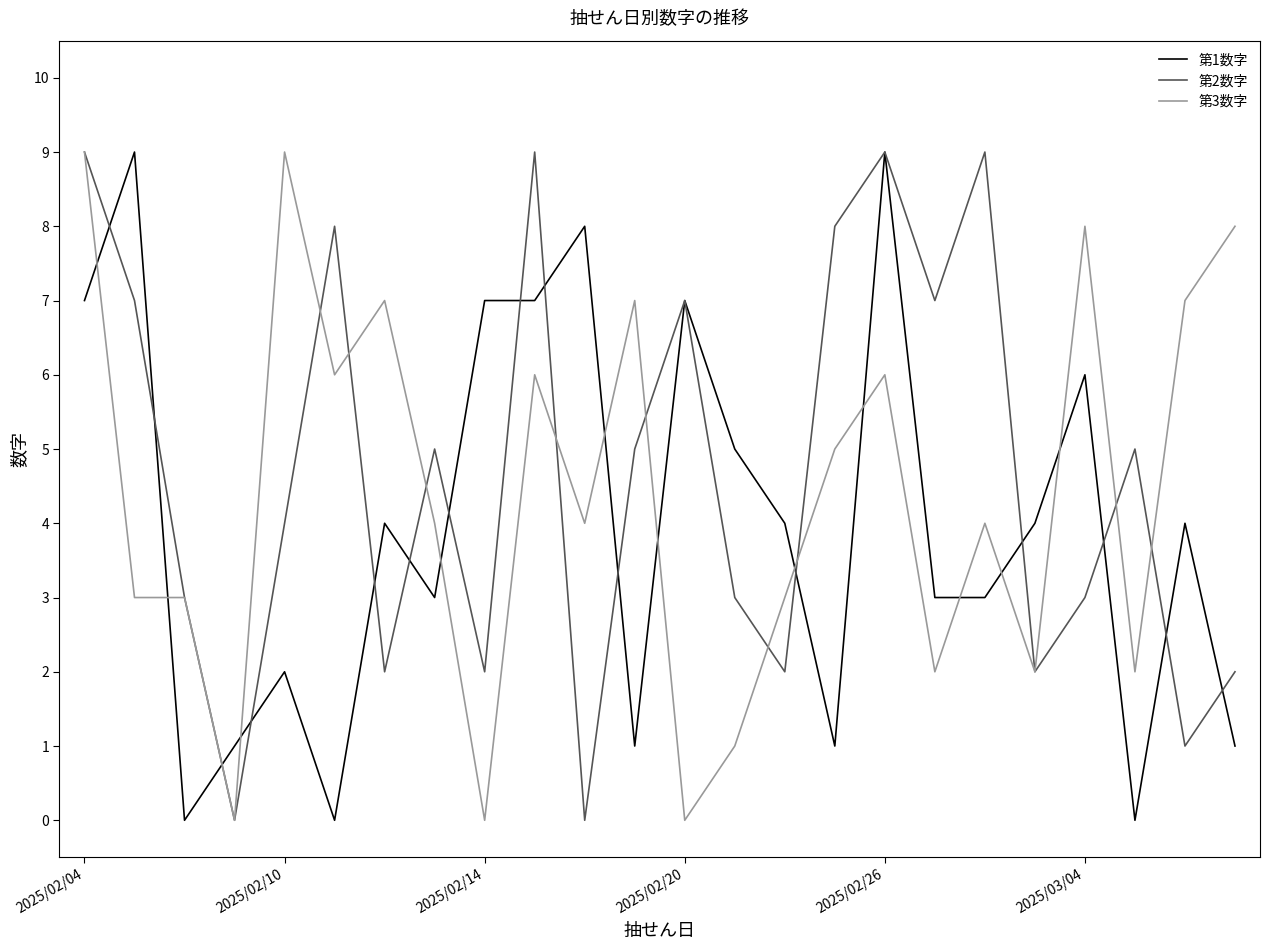

At how many categories does at least one series exceed 0?

24